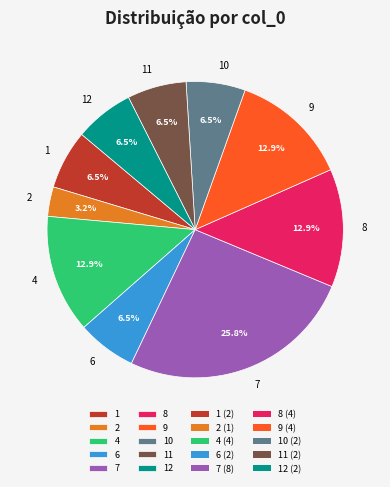

To the nearest percent, what is the average slice percentage?

10%